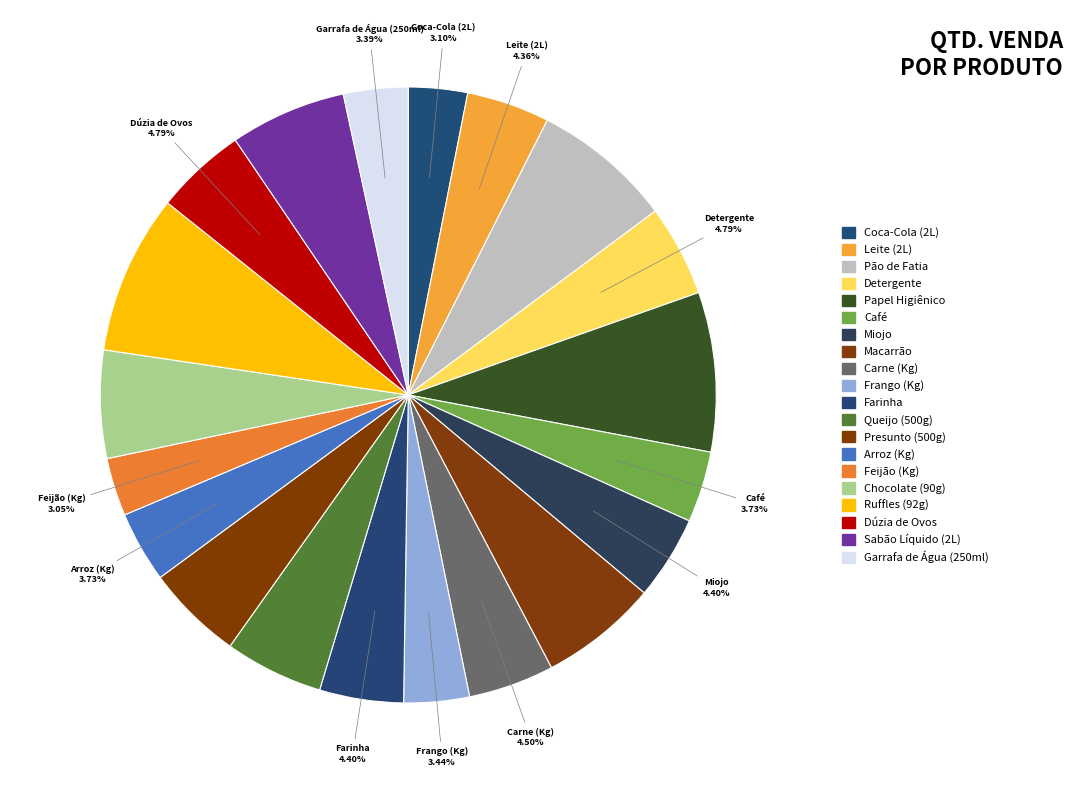

Combined, what portion of the pie is Chocolate (90g) and Feijão (Kg)?

8.7%